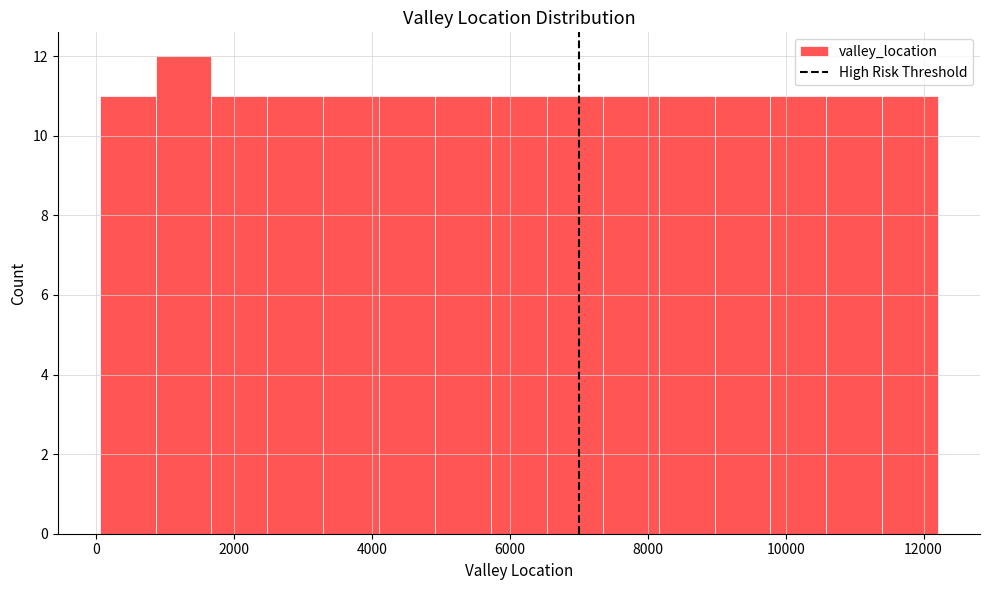

Reading left to right, list every bar in this chart as the range it spans on the x-axis followed by its height. Neither the bar edges nor the heights are printed on the chart, so give them approximately, as read against the axes.

0 to 800: 11
800 to 1600: 12
1600 to 2400: 11
2400 to 3200: 11
3200 to 4200: 11
4200 to 5000: 11
5000 to 5800: 11
5800 to 6600: 11
6600 to 7400: 11
7400 to 8200: 11
8200 to 9000: 11
9000 to 9800: 11
9800 to 10600: 11
10600 to 11400: 11
11400 to 12200: 11